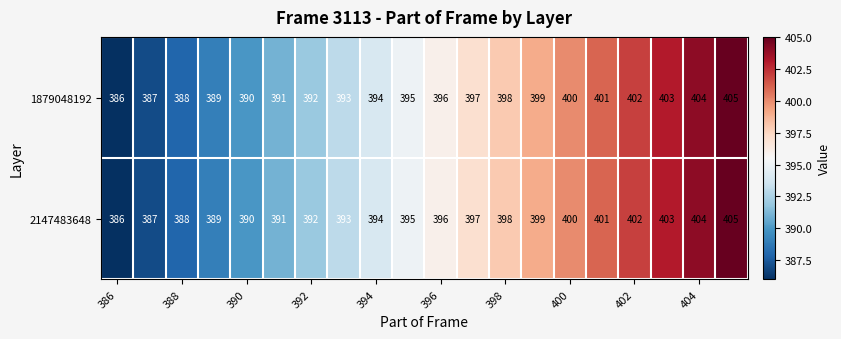

What is the smallest value displayed?

386